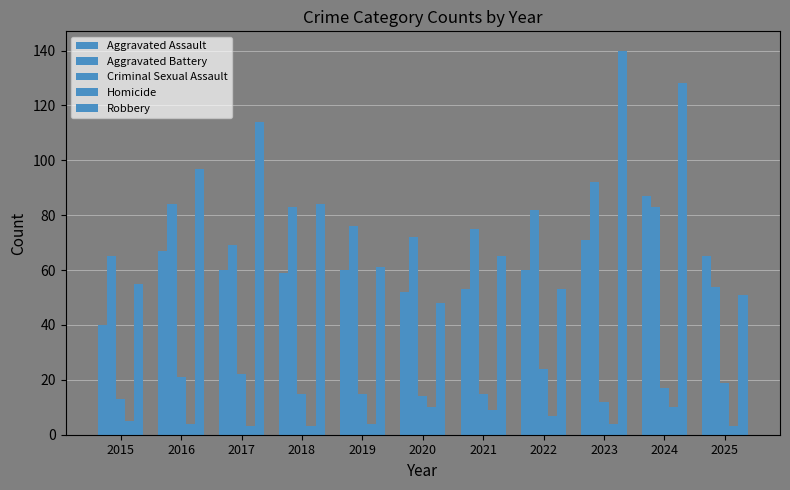

How many data points in Robbery are less than 65?

5